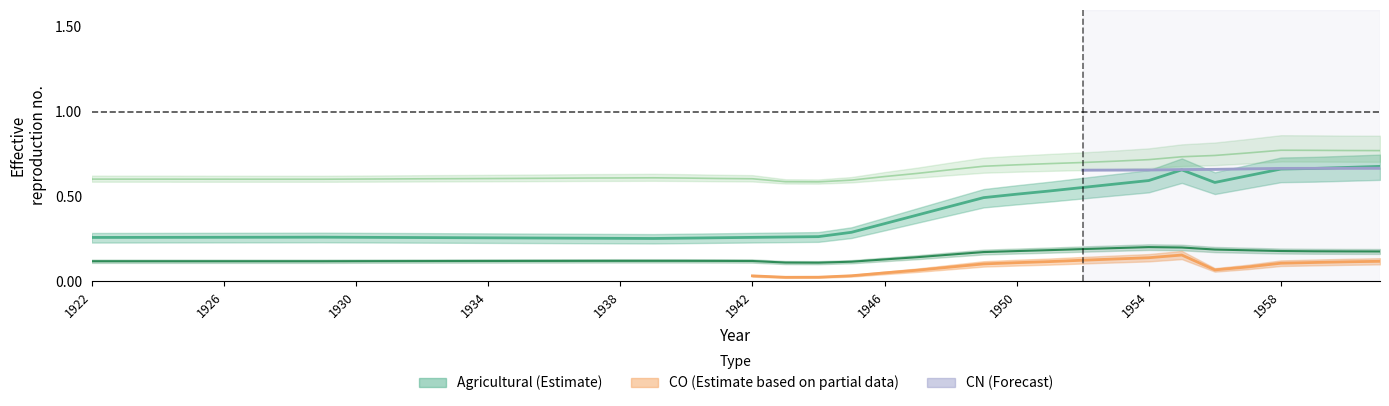

True or false: FL and Agricultural intersect in this chart.

False